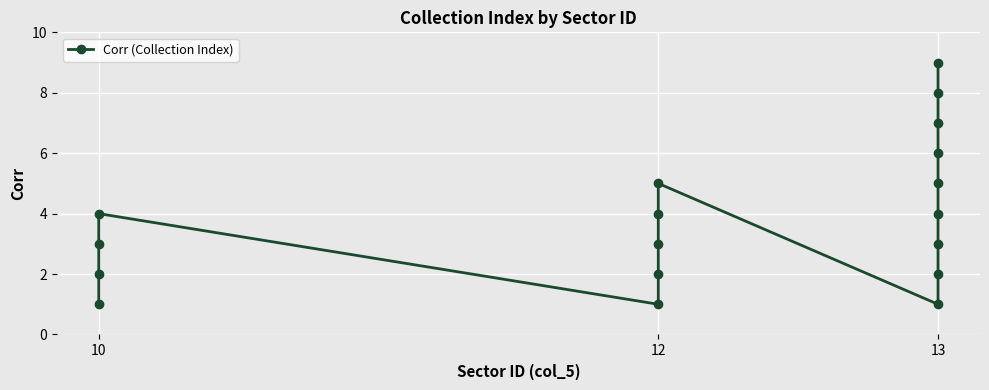

What is the difference between the maximum and minimum values?

8